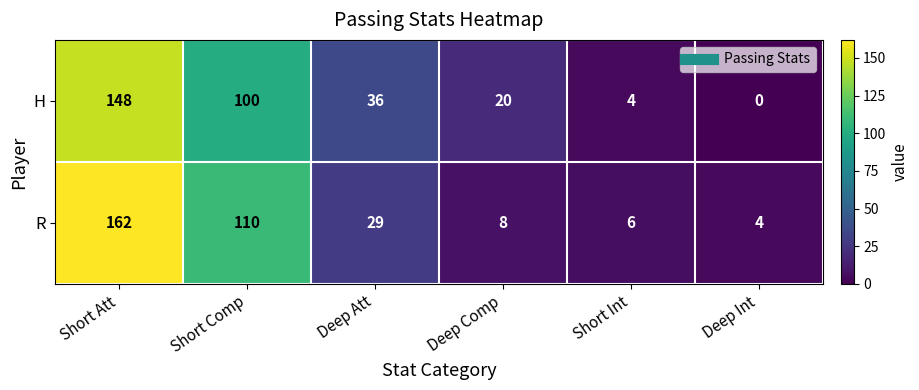

What is the sum of the R values at Short Comp and Deep Int?

114